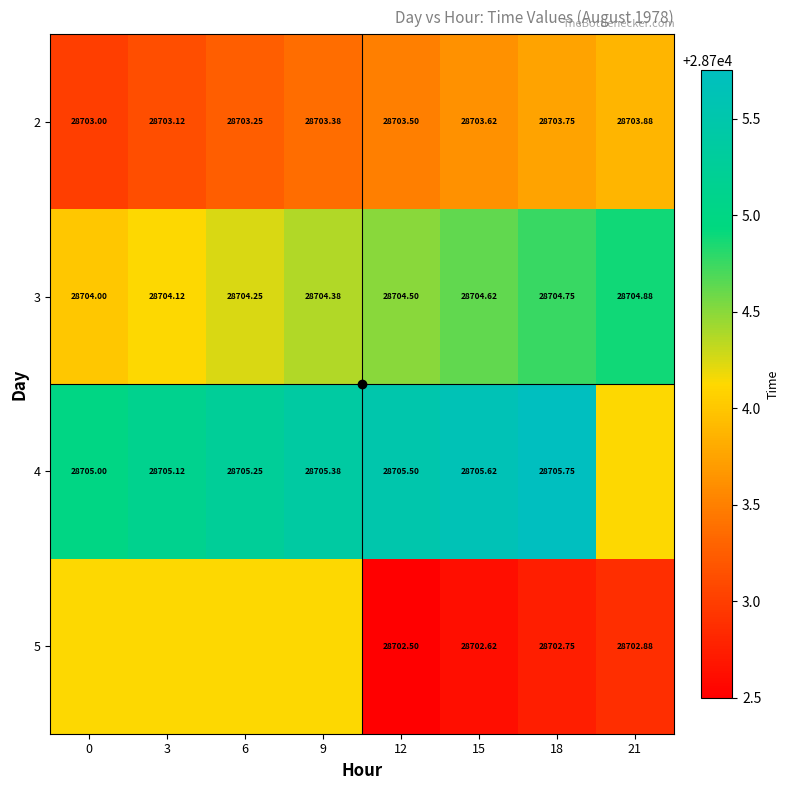

At which category does the chart reach its peak across all series?

18